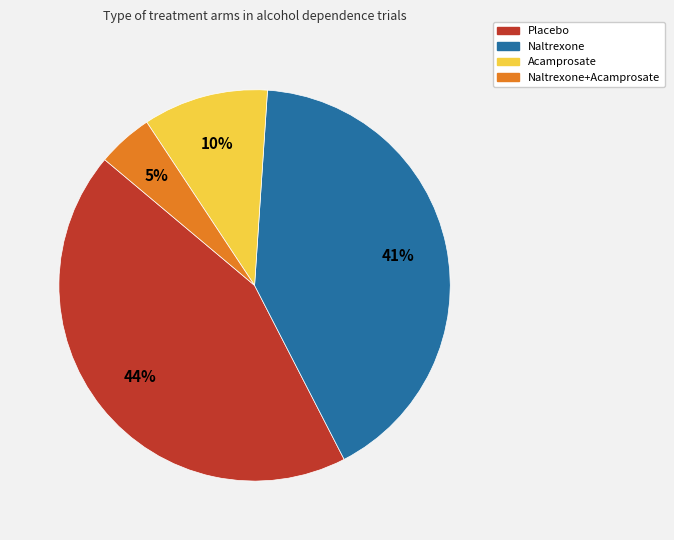

To the nearest percent, what is the difference between the largest and smallest slice percentages?

39%